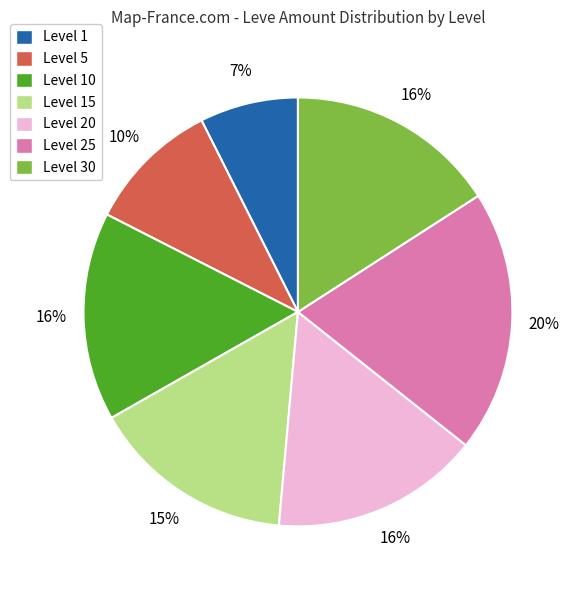

Does Level 30 account for over 50% of the chart?

No